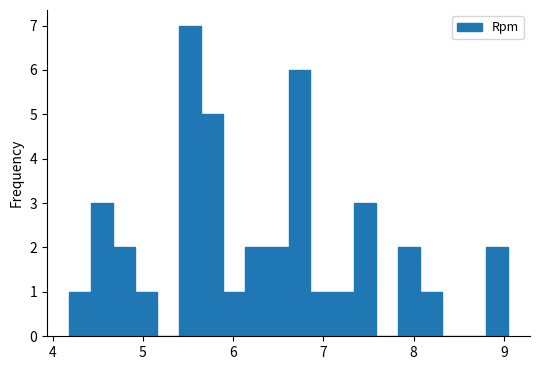

Around what value on the x-axis is the tallest bar? Give the approximate position of its centre, as read against the axis.

5.5